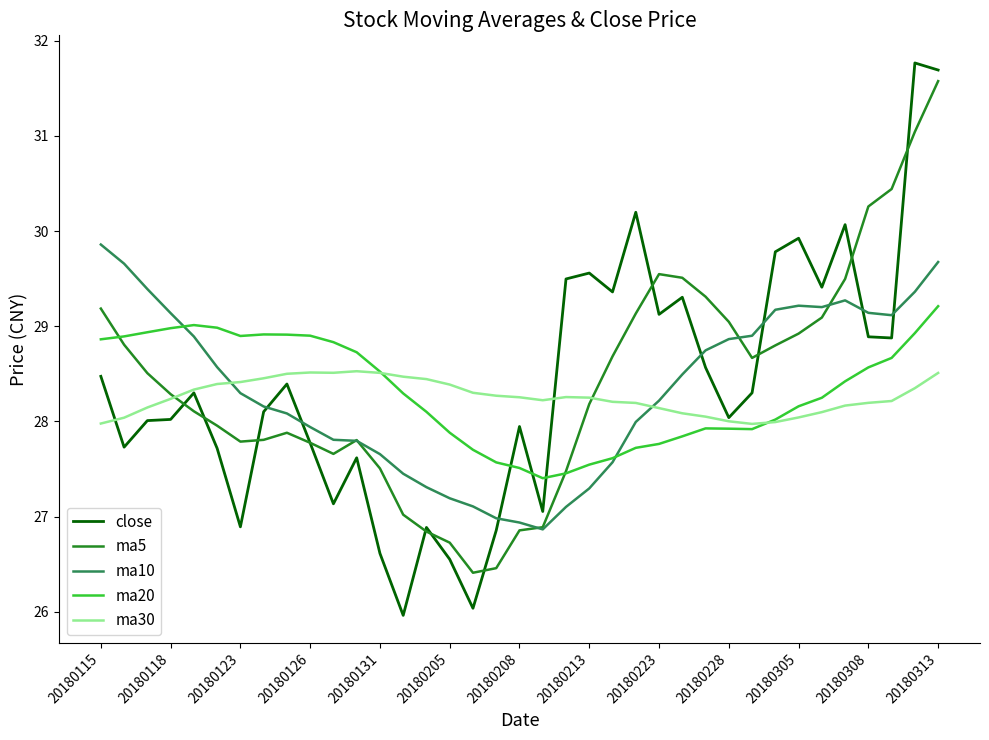

Which series has the largest range (max minus min)?

close